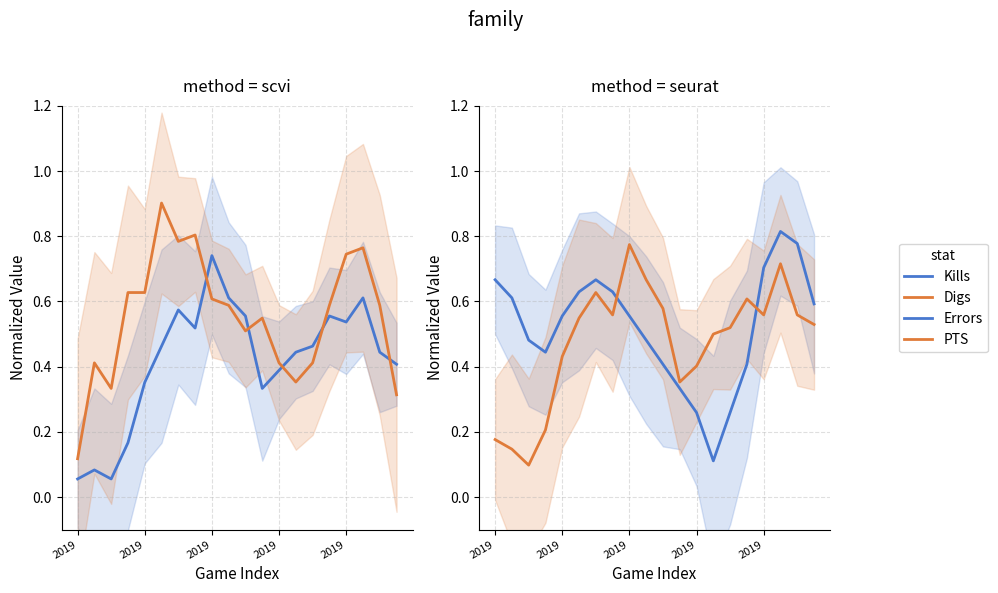

What are all the series names shown in the legend?

Kills, Digs, Errors, PTS